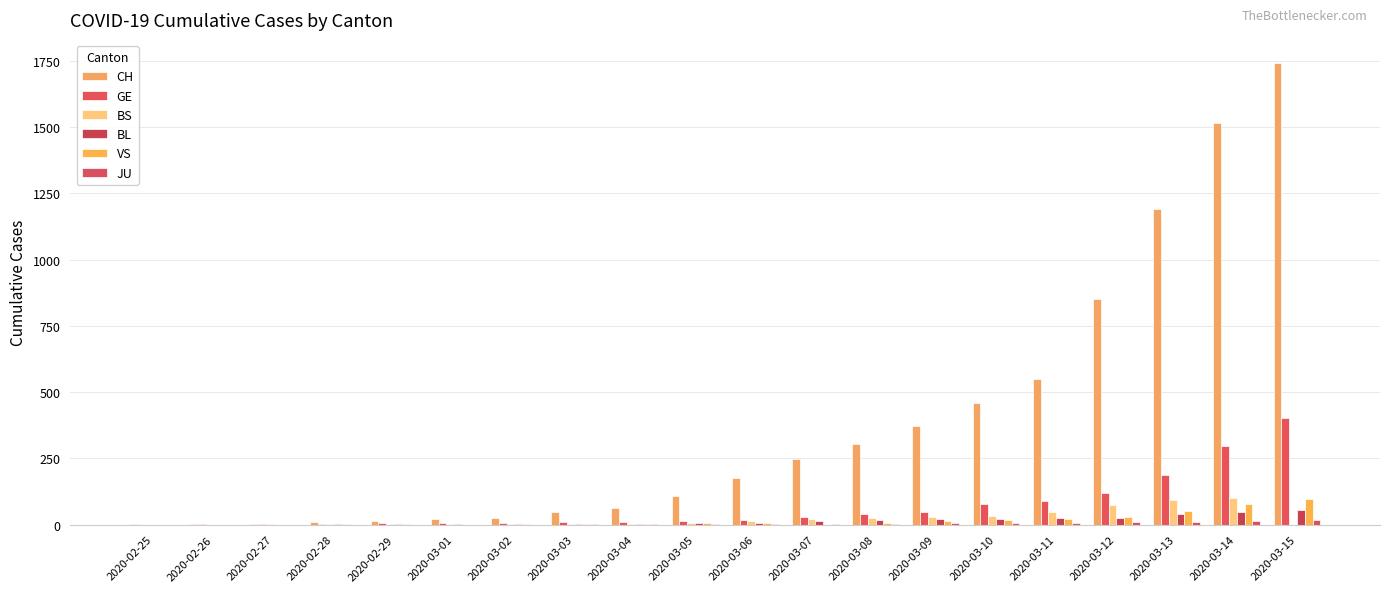

Which series has the largest range (max minus min)?

CH